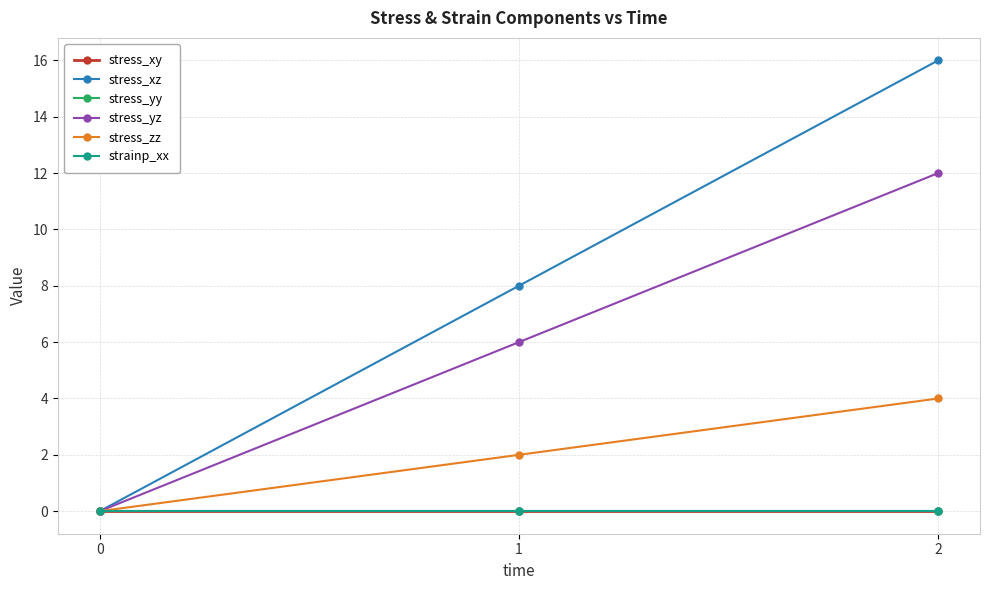

What is the difference between the highest and lowest values at 1?

8.0